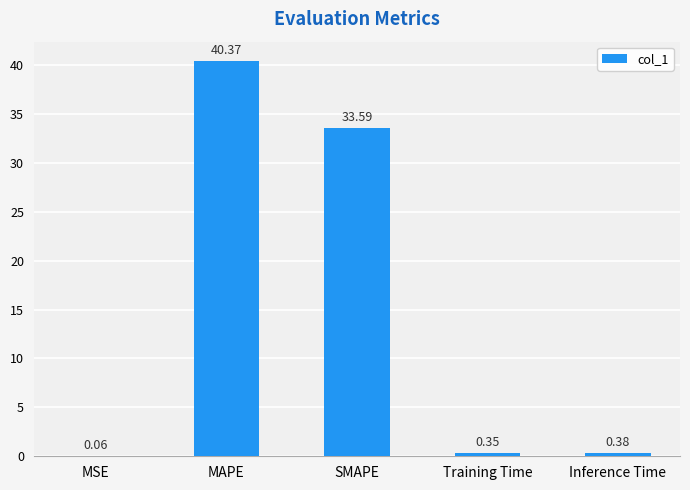

Are the bars horizontal?

No